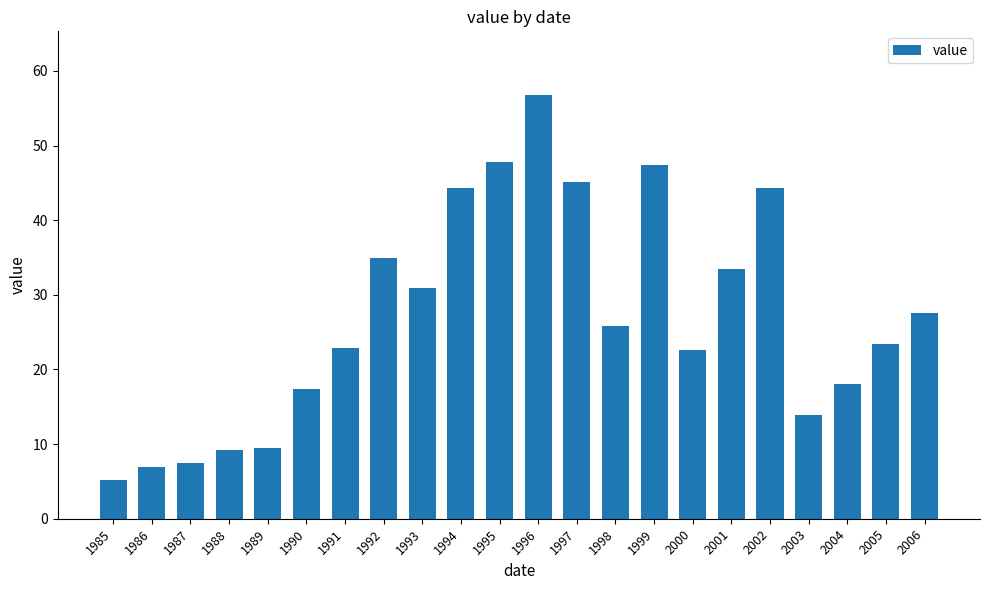

How many values are below 25?

11